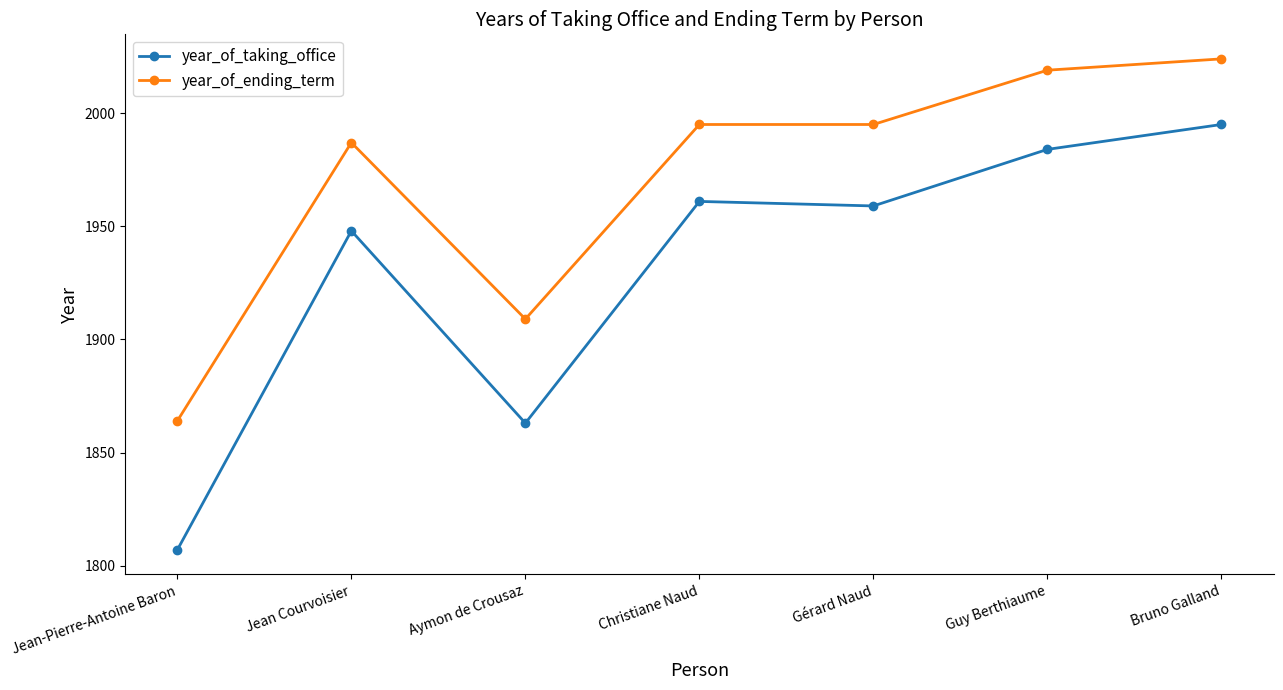

At which label does year_of_ending_term reach its minimum?

Jean-Pierre-Antoine Baron